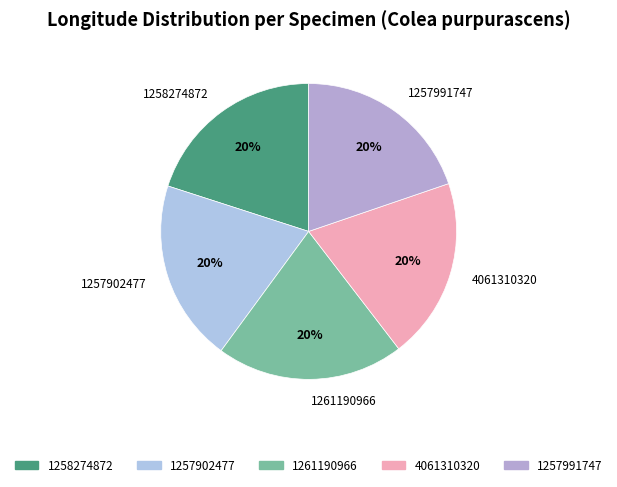

The 1257991747 slice represents 31% of the pie. True or false?

False